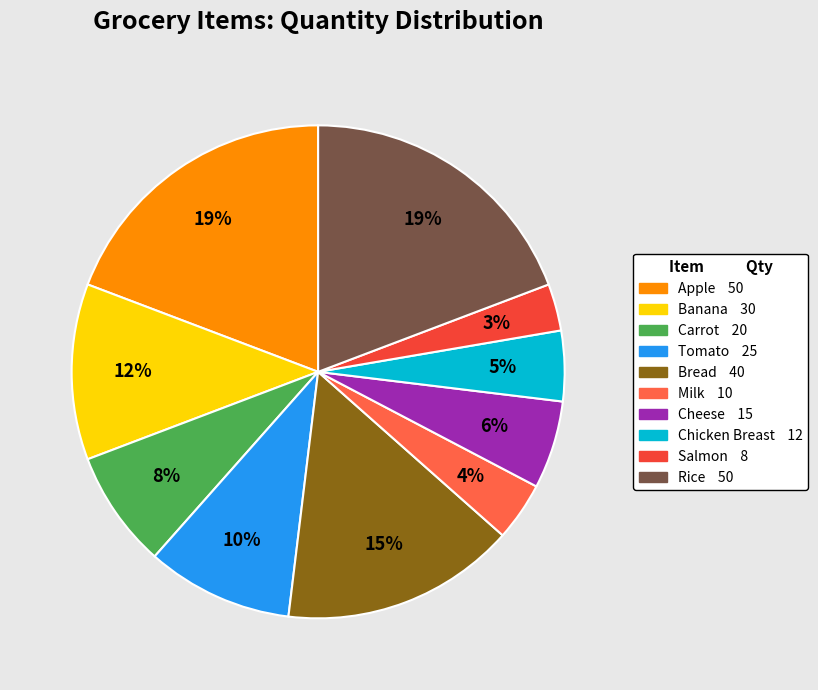

How many segments does this pie chart have?

10